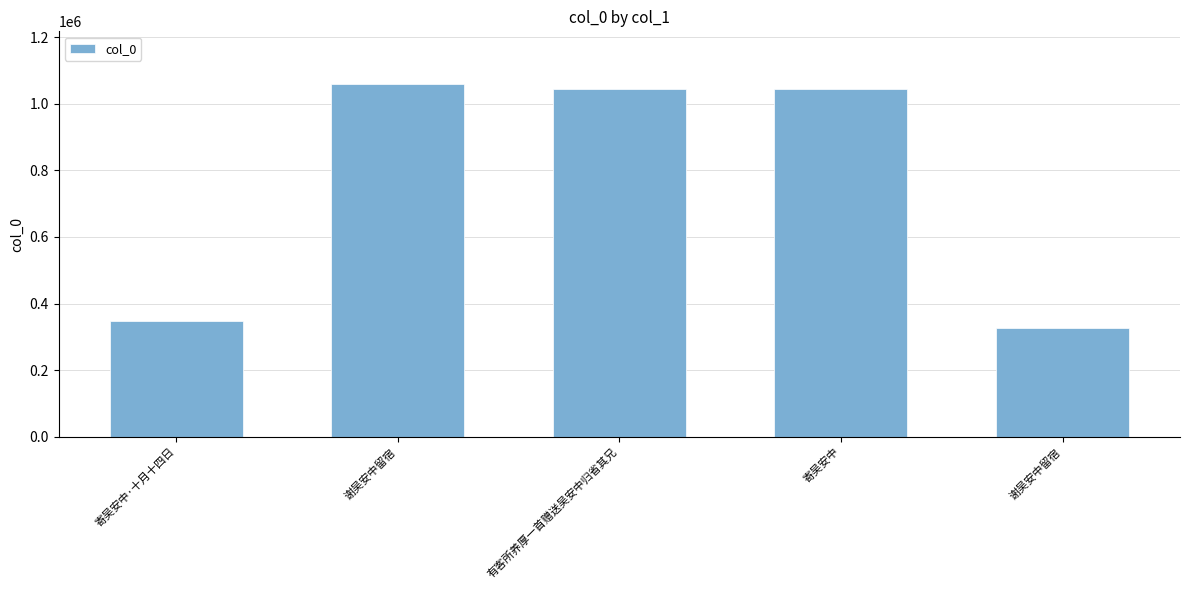

How many categories are shown in the chart?

5